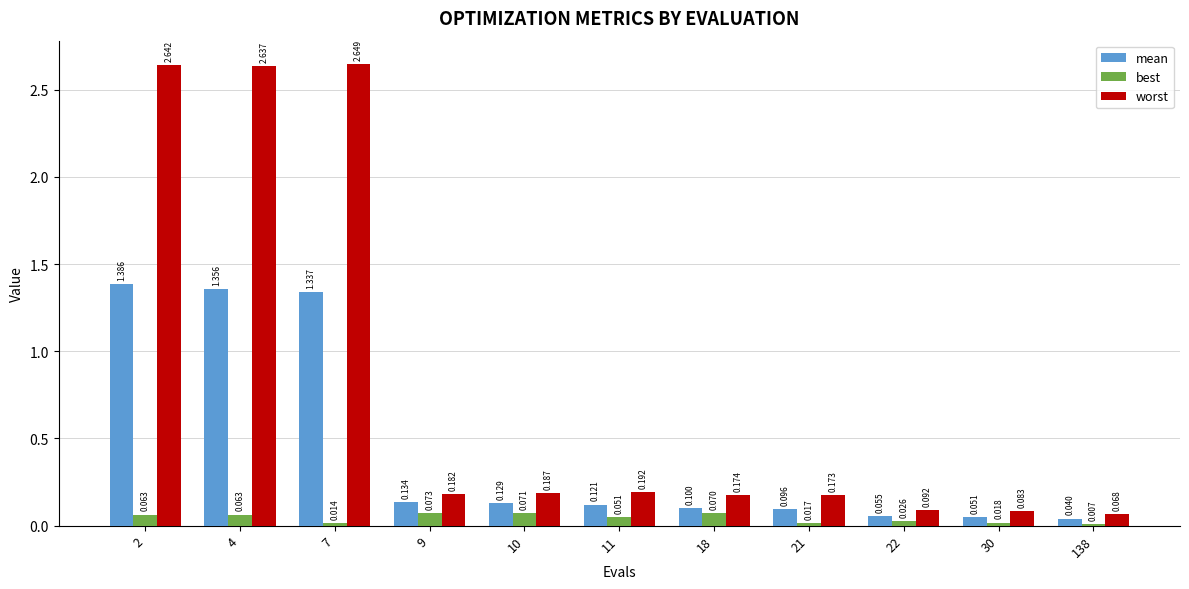

What is the difference between the second highest and minimum values in the worst series?

2.6